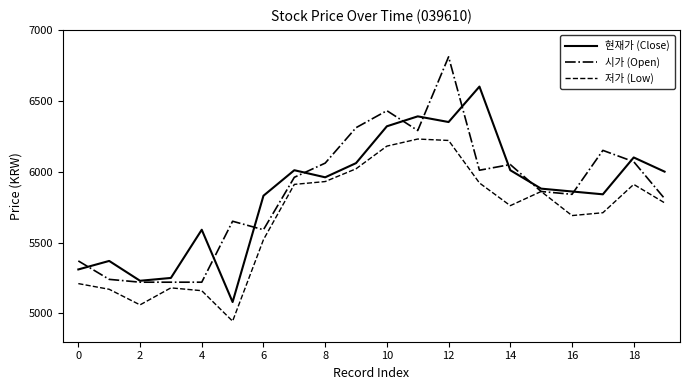

Which series has the largest range (max minus min)?

시가 (Open)